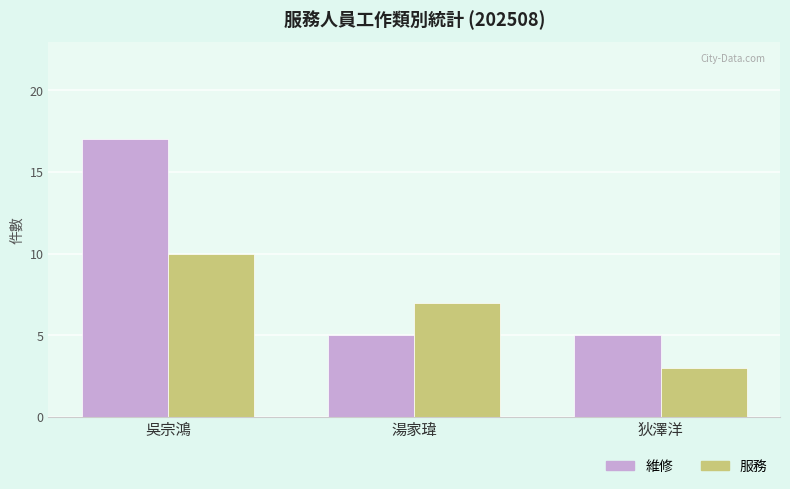

True or false: 服務 has a value of 10 at 吳宗鴻.

True